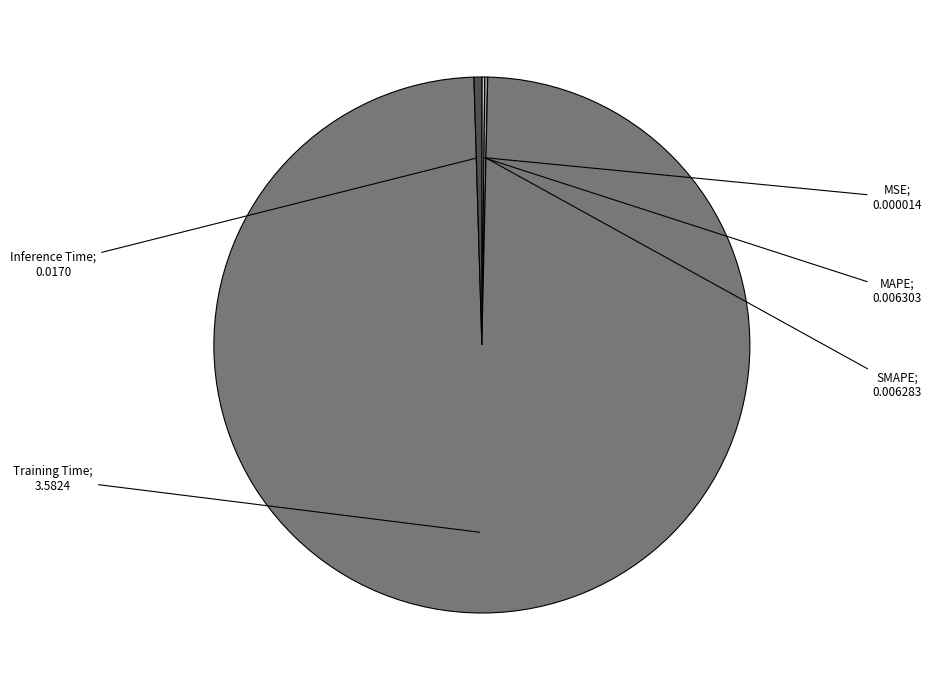

Is there a majority slice in this chart?

Yes